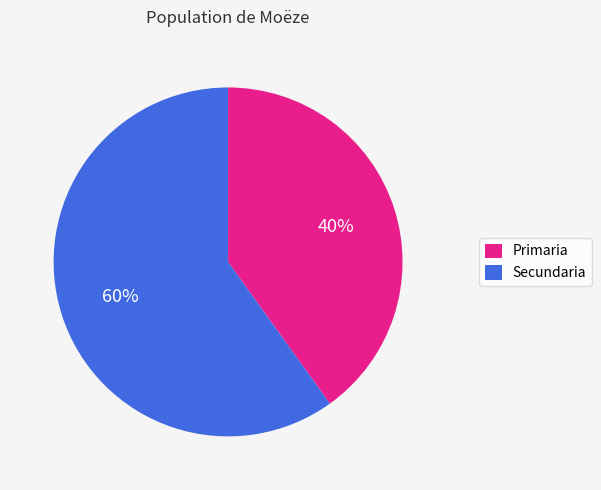

Is there a majority slice in this chart?

Yes